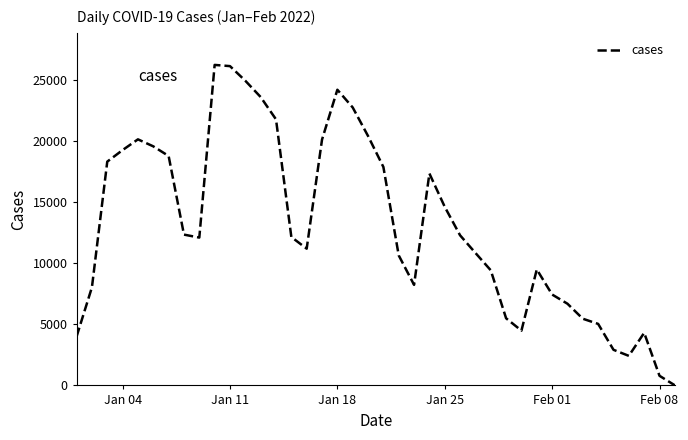

What is the maximum value shown in the chart?

26257